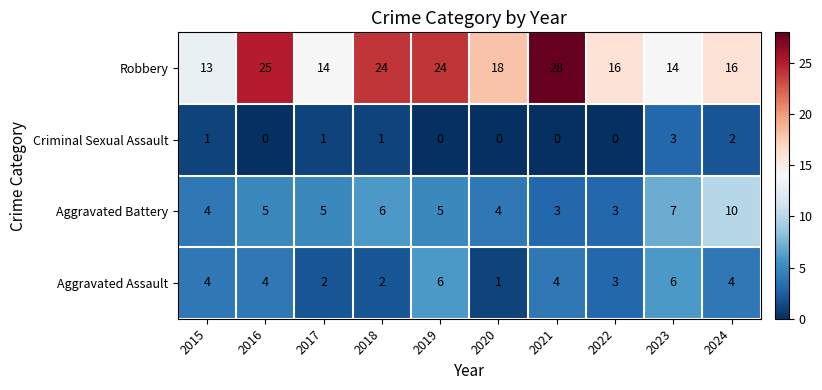

Which series changed the most between 2016 and 2017?

Robbery